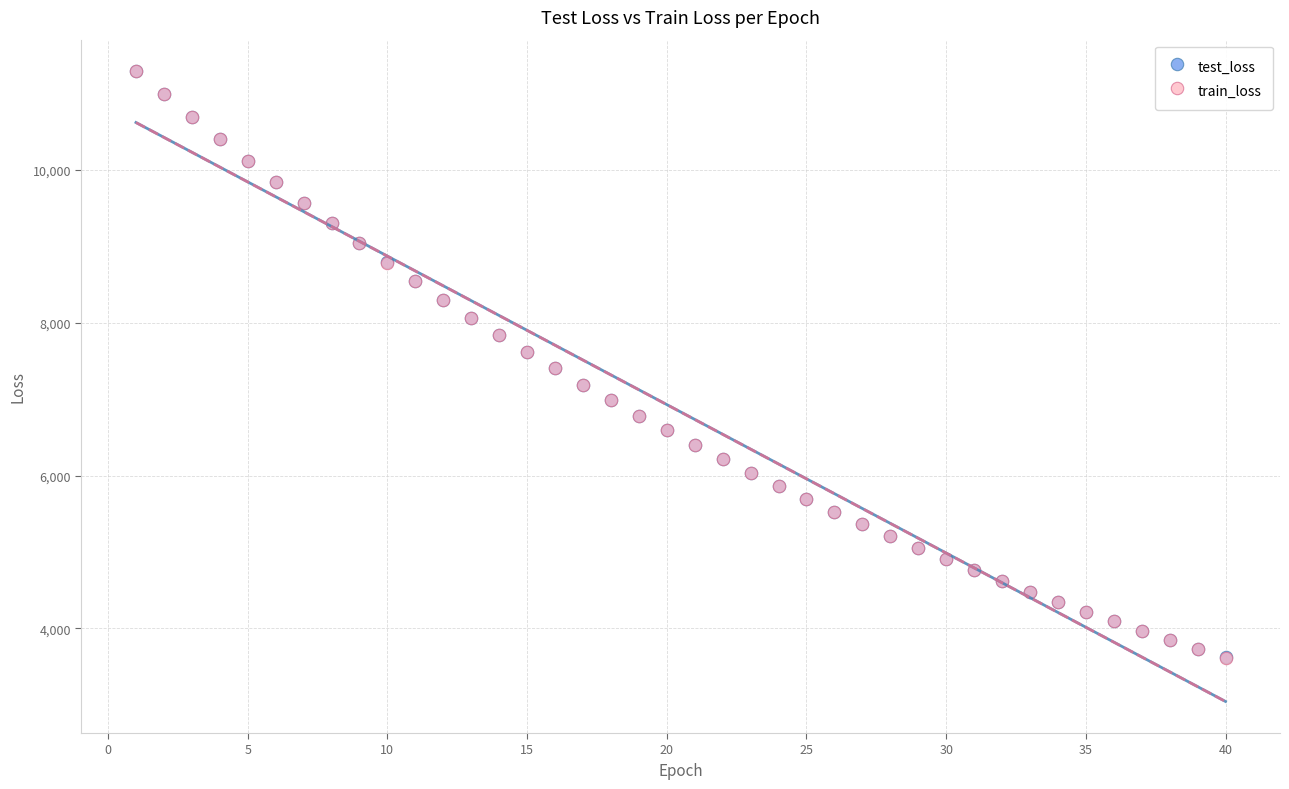

Which series has the largest Y range (max minus min)?

train_loss